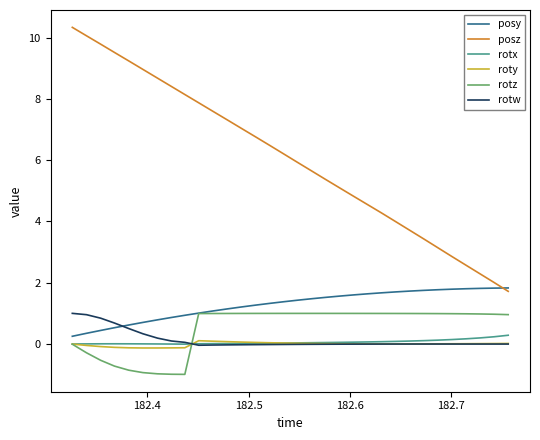

Which series has the largest total across all categories?

posz